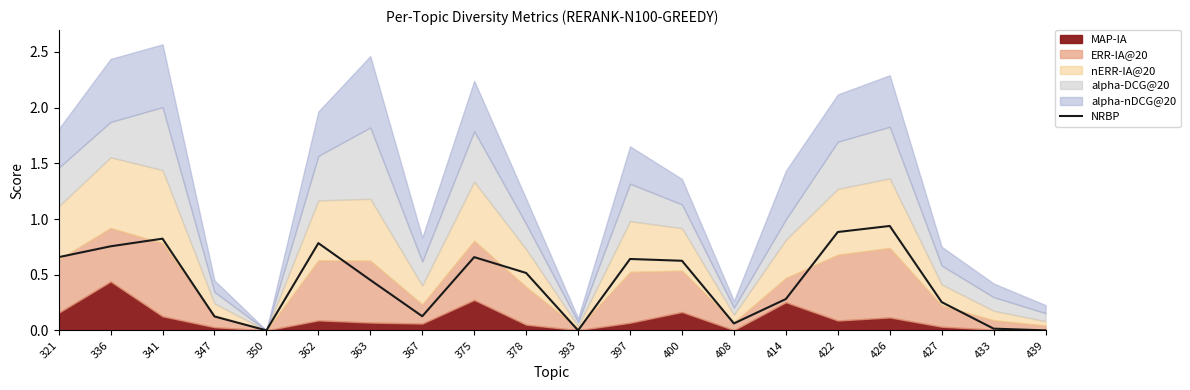

Reading left to right, list all the values displayed in this chart.

321=0.7	336=0.8	341=0.8	347=0.1	350=0.0	362=0.8	363=0.5	367=0.1	375=0.7	378=0.5	393=0.0	397=0.6	400=0.6	408=0.1	414=0.3	422=0.9	426=0.9	427=0.3	433=0.0	439=0.0